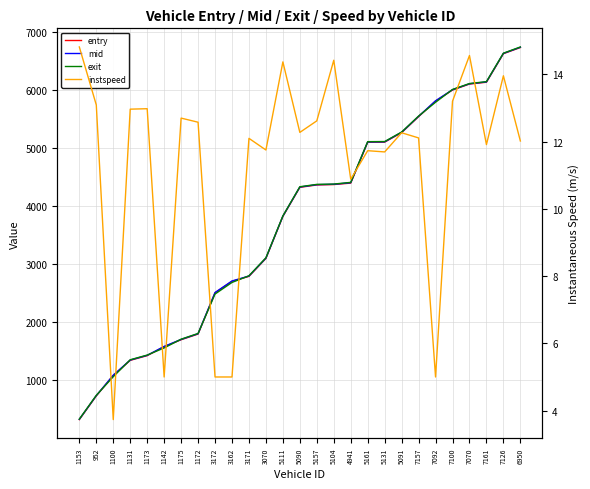

Reading left to right, list all the values displayed in this chart.

entry: 326.0	734.0	1087.0	1347.0	1428.0	1582.0	1702.0	1800.0	2511.0	2709.0	2794.0	3103.0	3827.0	4328.0	4369.0	4376.0	4401.0	5105.0	5107.0	5271.0	5546.0	5814.0	6005.0	6108.0	6139.0	6631.0	6737.0
mid: 330.4	739.0	1091.1	1352.0	1433.1	1586.6	1707.1	1805.2	2515.4	2714.2	2799.3	3108.5	3831.6	4333.3	4374.2	4380.5	4408.1	5110.2	5112.1	5276.1	5551.1	5819.1	6010.1	6112.5	6144.4	6635.6	6742.0
exit: 334.3	743.7	1064.6	1356.7	1437.8	1560.7	1711.6	1810.0	2489.2	2689.1	2804.3	3113.8	3835.7	4338.4	4378.9	4384.6	4413.3	5115.2	5117.0	5280.8	5556.0	5793.7	6014.6	6116.5	6149.4	6639.6	6746.7
instspeed: 14.8	13.1	3.7	13.0	13.0	5.0	12.7	12.6	5.0	5.0	12.1	11.7	14.4	12.3	12.6	14.4	10.9	11.7	11.7	12.3	12.1	5.0	13.2	14.6	11.9	14.0	12.0